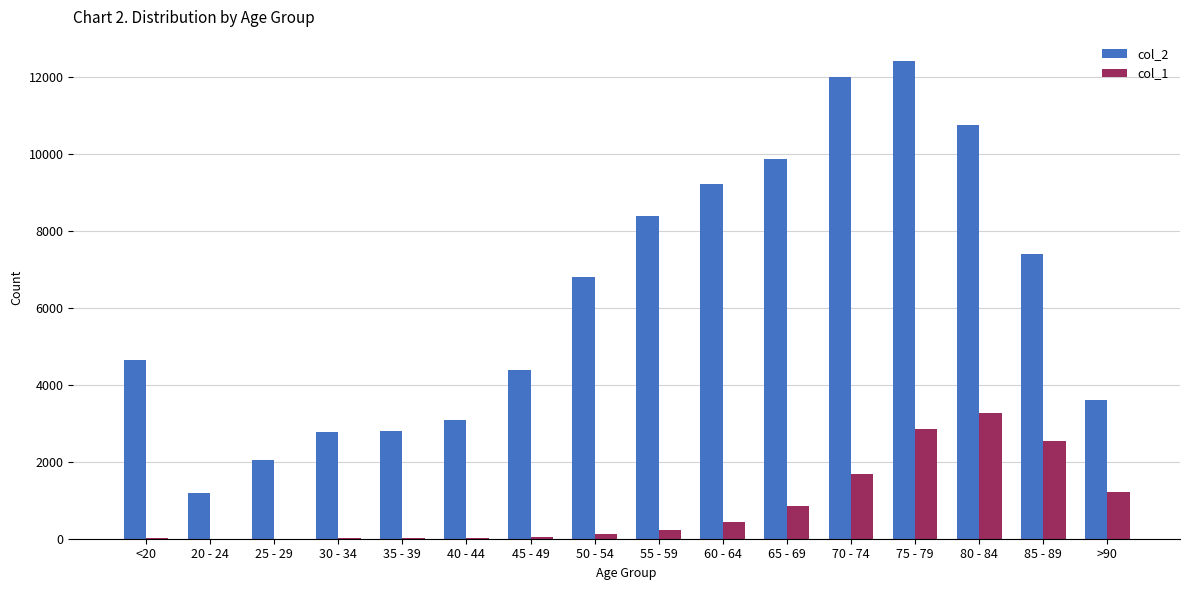

Does the chart contain stacked bars?

No